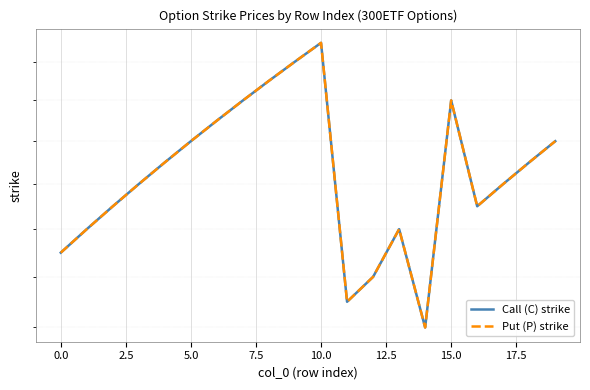

At which category does Put (P) strike reach its first local peak?

10